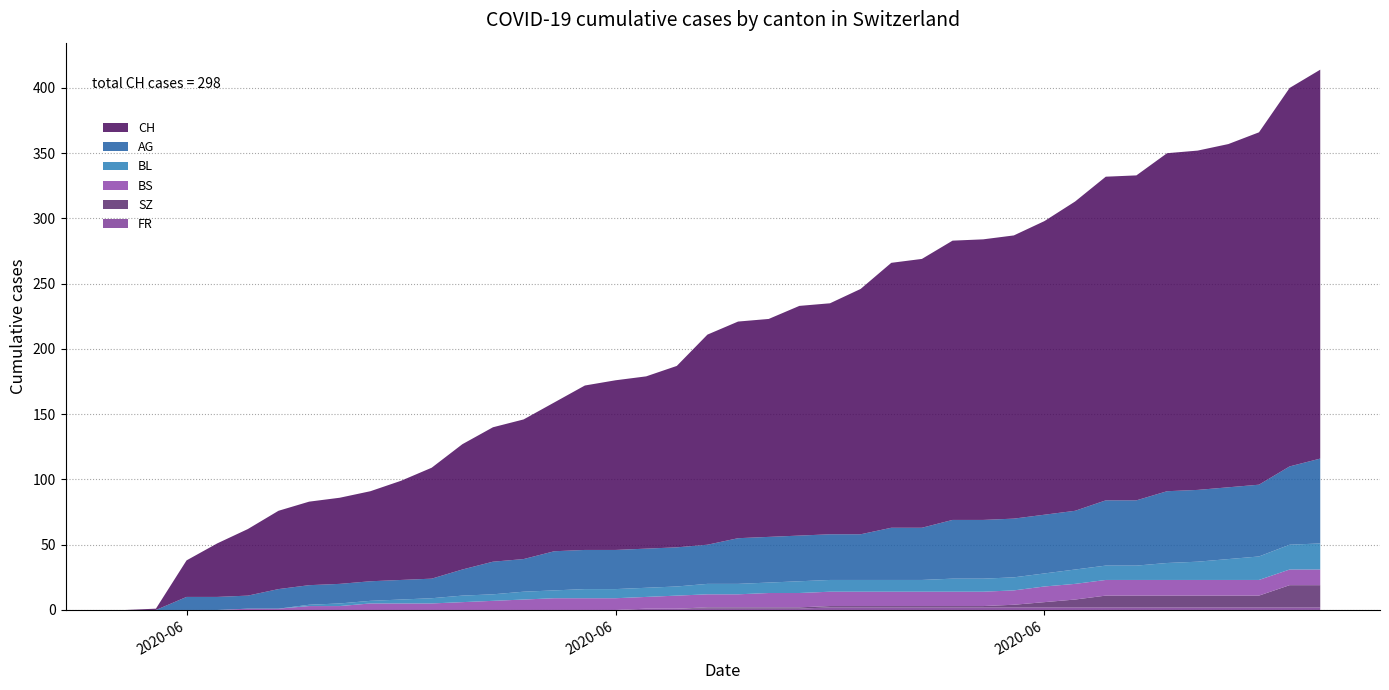

Reading left to right, list all the values displayed in this chart.

CH: 0=0	1=1	2=28	3=41	4=51	5=60	6=64	7=66	8=69	9=76	10=85	11=96	12=103	13=107	14=114	15=126	16=130	17=132	18=139	19=161	20=166	21=167	22=176	23=177	24=188	25=203	26=206	27=214	28=215	29=217	30=225	31=237	32=248	33=249	34=259	35=260	36=263	37=270	38=290	39=298
AG: 0=0	1=0	2=10	3=10	4=10	5=15	6=15	7=15	8=15	9=15	10=15	11=20	12=25	13=25	14=30	15=30	16=30	17=30	18=30	19=30	20=35	21=35	22=35	23=35	24=35	25=40	26=40	27=45	28=45	29=45	30=45	31=45	32=50	33=50	34=55	35=55	36=55	37=55	38=60	39=65
BL: 0=0	1=0	2=0	3=0	4=0	5=0	6=1	7=2	8=2	9=3	10=4	11=5	12=5	13=6	14=6	15=7	16=7	17=7	18=7	19=8	20=8	21=8	22=9	23=9	24=9	25=9	26=9	27=10	28=10	29=10	30=10	31=11	32=11	33=11	34=13	35=14	36=16	37=18	38=19	39=20
BS: 0=0	1=0	2=0	3=0	4=1	5=1	6=3	7=3	8=5	9=5	10=5	11=6	12=7	13=8	14=9	15=9	16=9	17=9	18=10	19=10	20=10	21=11	22=11	23=11	24=11	25=11	26=11	27=11	28=11	29=11	30=12	31=12	32=12	33=12	34=12	35=12	36=12	37=12	38=12	39=12
SZ: 0=0	1=0	2=0	3=0	4=0	5=0	6=0	7=0	8=0	9=0	10=0	11=0	12=0	13=0	14=0	15=0	16=0	17=0	18=0	19=1	20=1	21=1	22=1	23=1	24=1	25=1	26=1	27=1	28=1	29=2	30=4	31=6	32=9	33=9	34=9	35=9	36=9	37=9	38=17	39=17
FR: 0=0	1=0	2=0	3=0	4=0	5=0	6=0	7=0	8=0	9=0	10=0	11=0	12=0	13=0	14=0	15=0	16=0	17=1	18=1	19=1	20=1	21=1	22=1	23=2	24=2	25=2	26=2	27=2	28=2	29=2	30=2	31=2	32=2	33=2	34=2	35=2	36=2	37=2	38=2	39=2